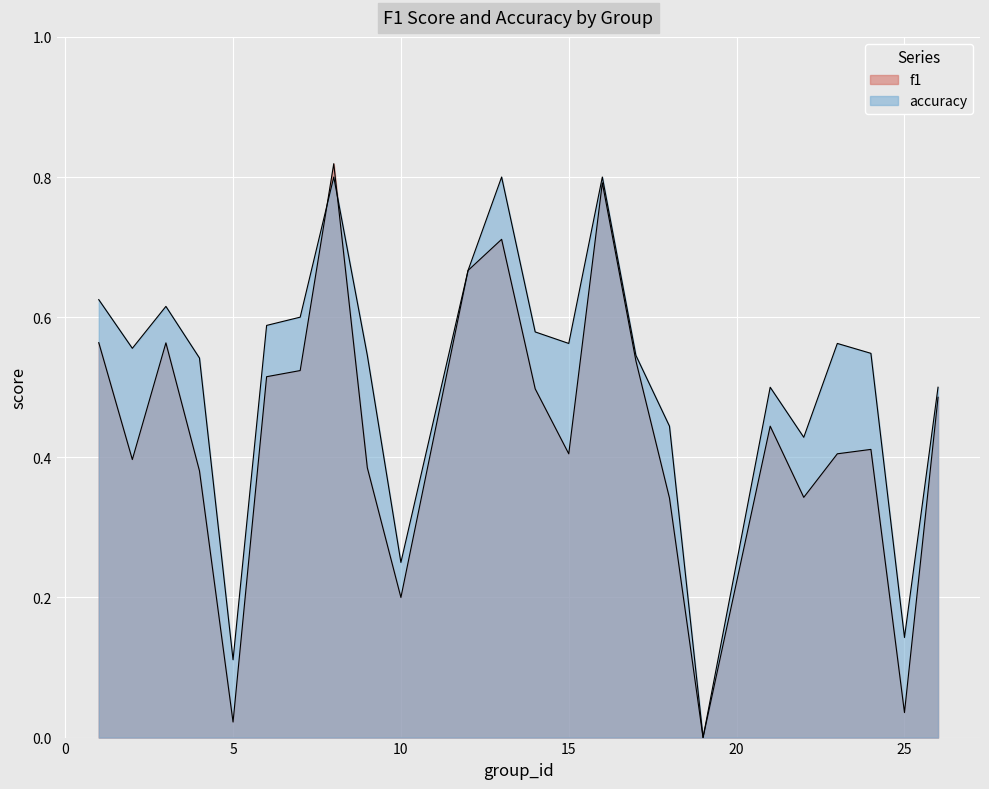

The value of accuracy at 22 is 0.6. True or false?

False